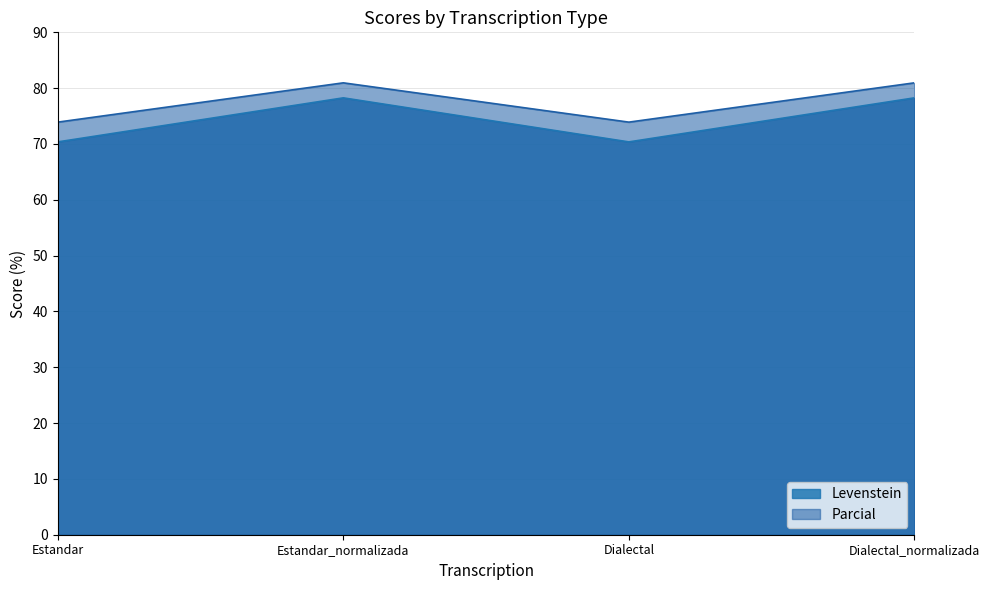

True or false: Levenstein and Parcial cross at least once.

False